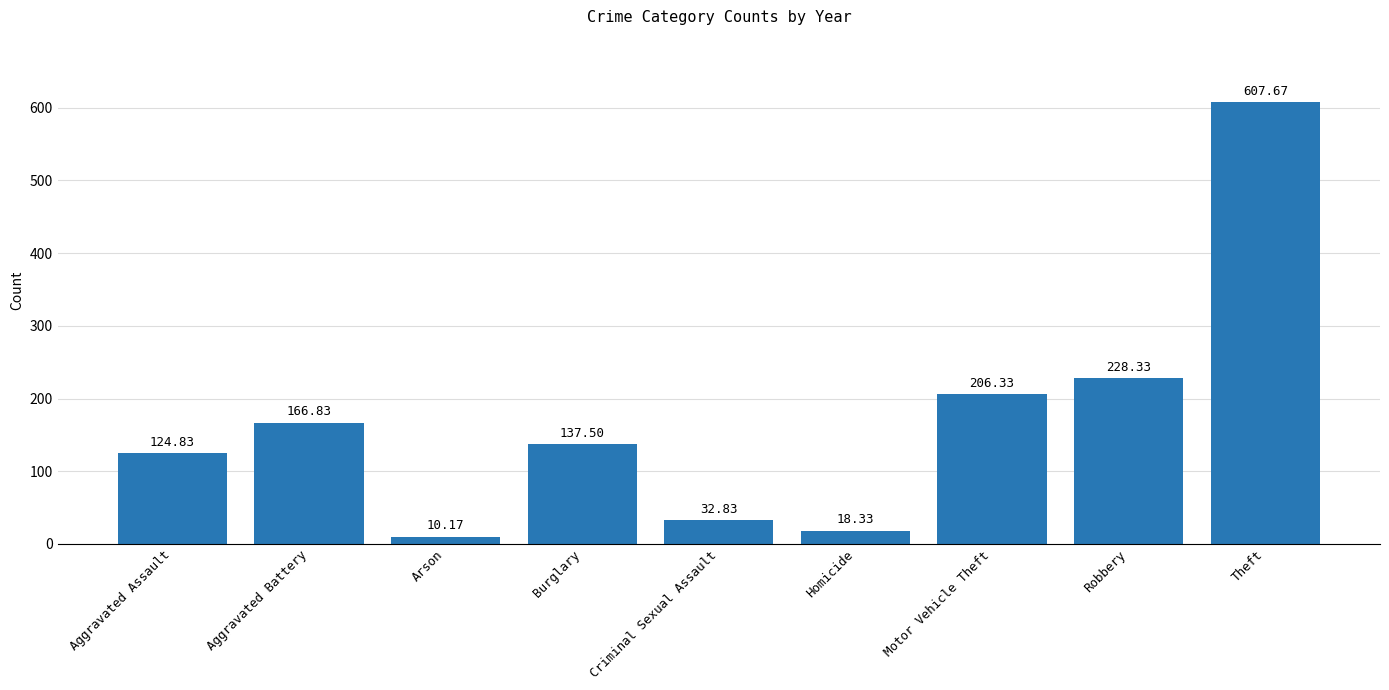

Approximately how many times larger is the value at Aggravated Assault compared to Criminal Sexual Assault?

3.8